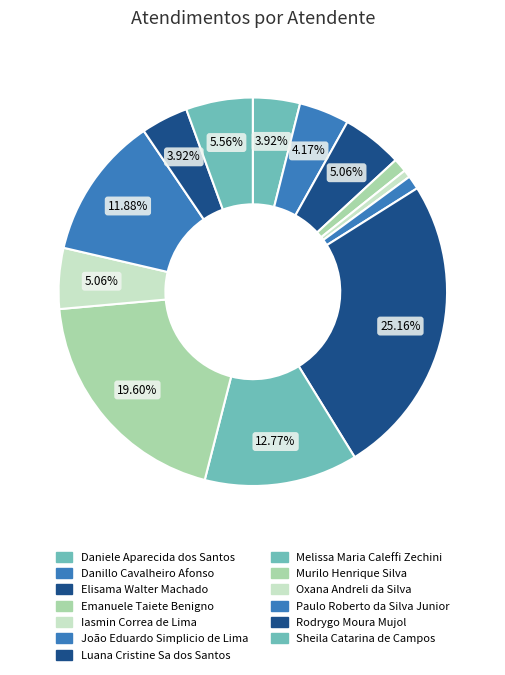

Is there any slice that represents more than half of the pie?

No